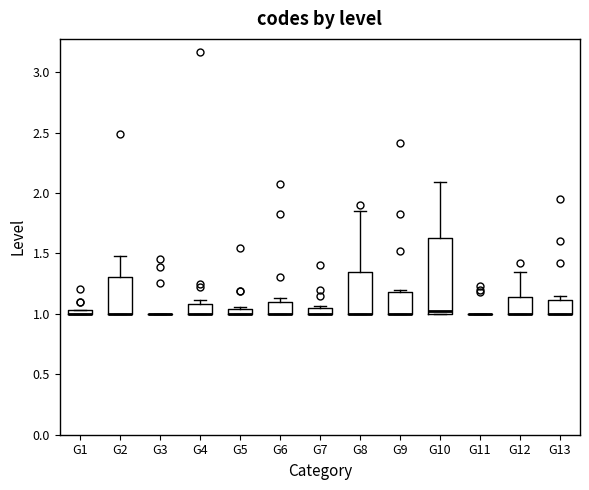

Where is the upper edge of the box for G5 on the y-axis? The values are not printed on the chart, so give them approximately, as read against the axis.

1.05